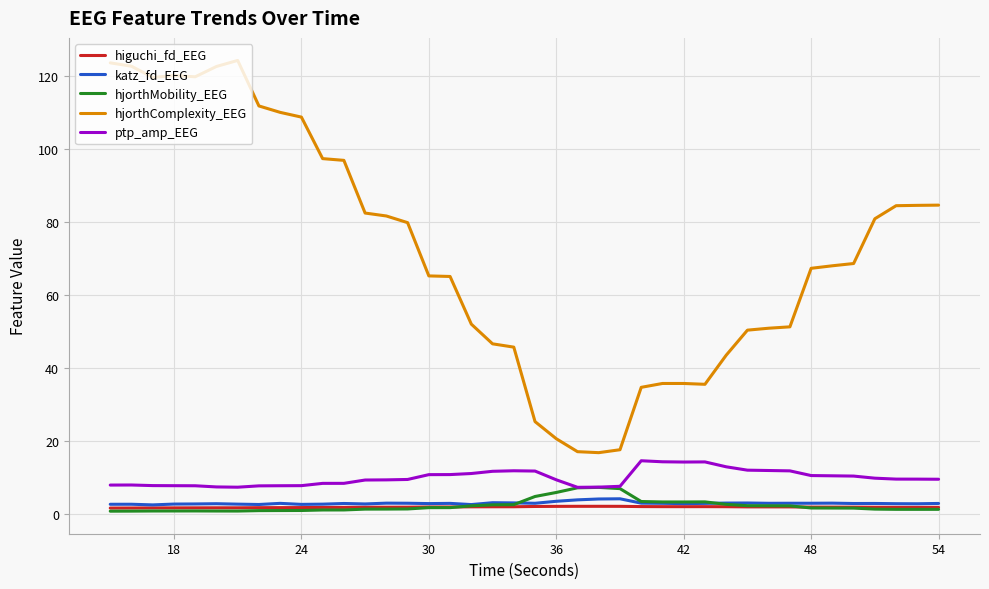

True or false: hjorthMobility_EEG and hjorthComplexity_EEG cross at least once.

False